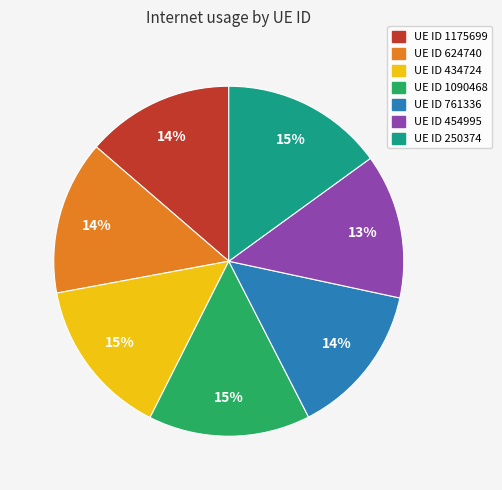

Do UE ID 1090468 and UE ID 250374 together represent more than half of the pie?

No